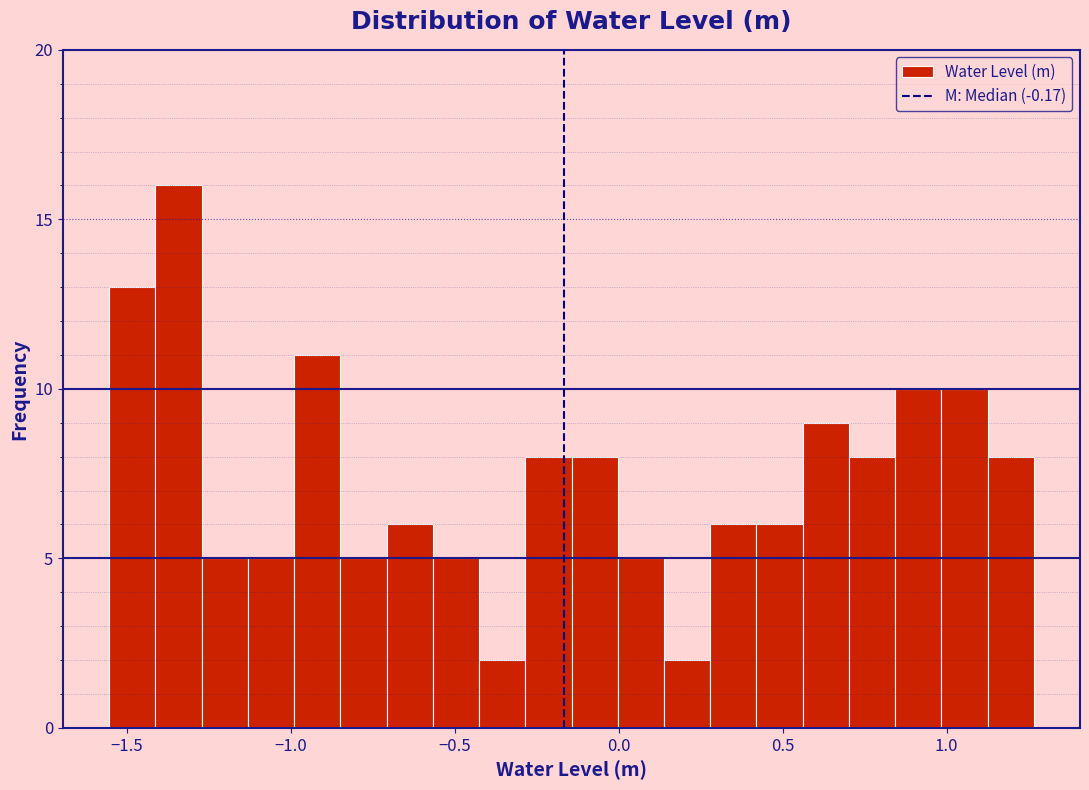

Read against the x-axis, roughly where is the centre of the tallest bar?

-1.35